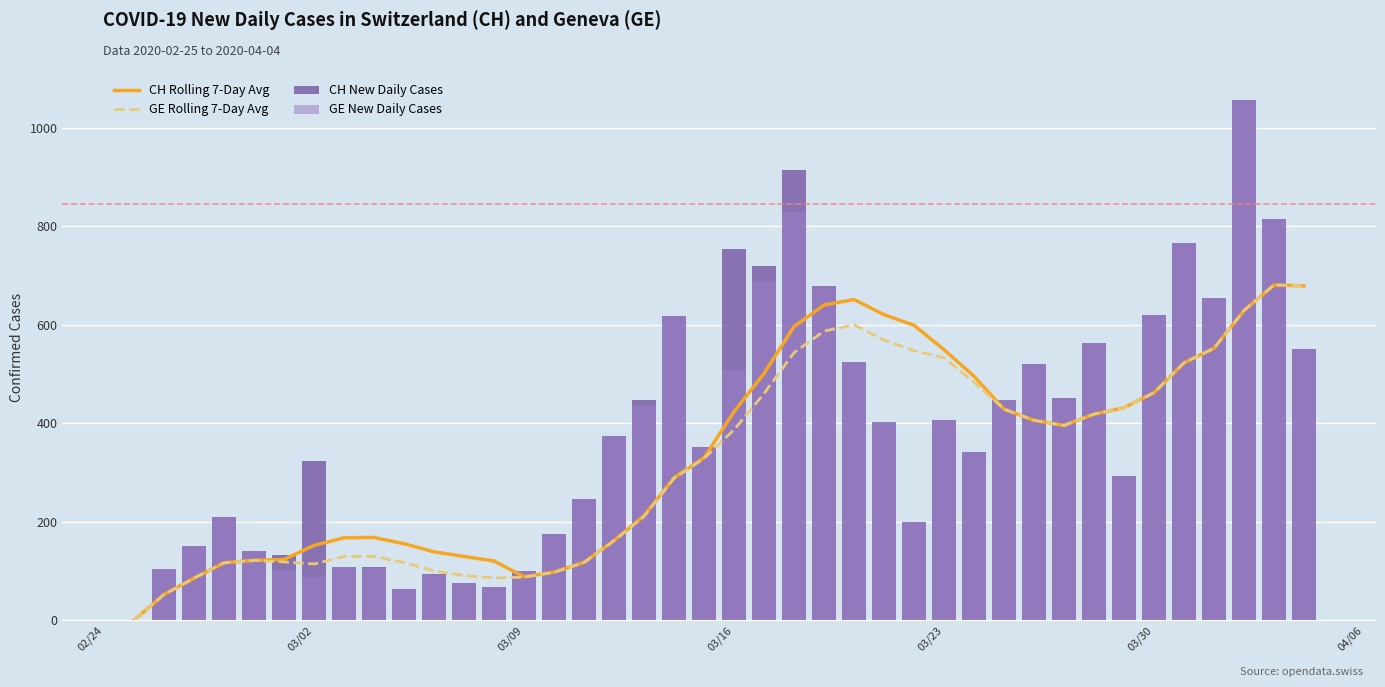

What is the average value of the GE New Daily Cases series?

372.7